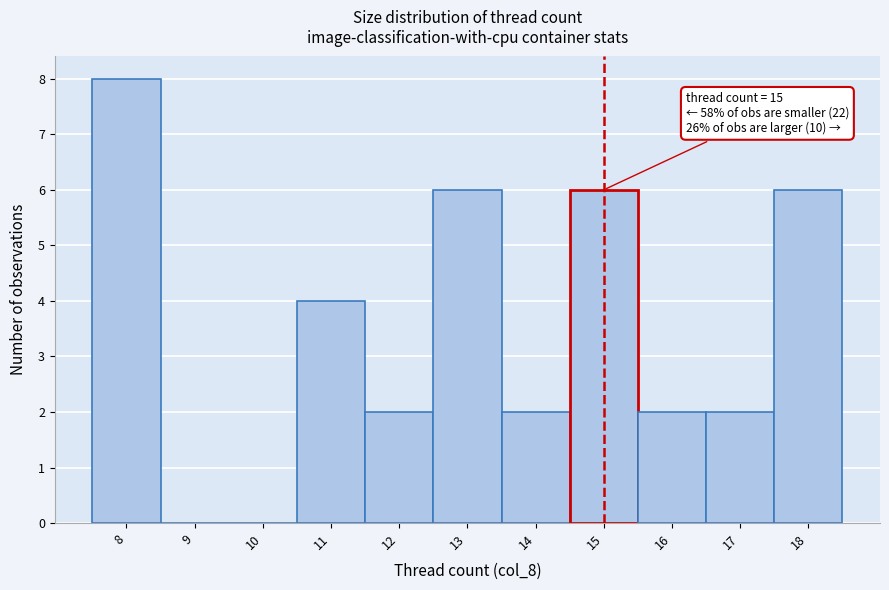

Over which range of the x-axis is the bar tallest?

7.5 to 8.5